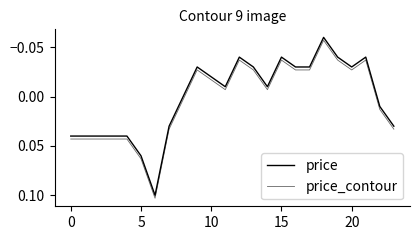

Does the chart have visible grid lines?

No